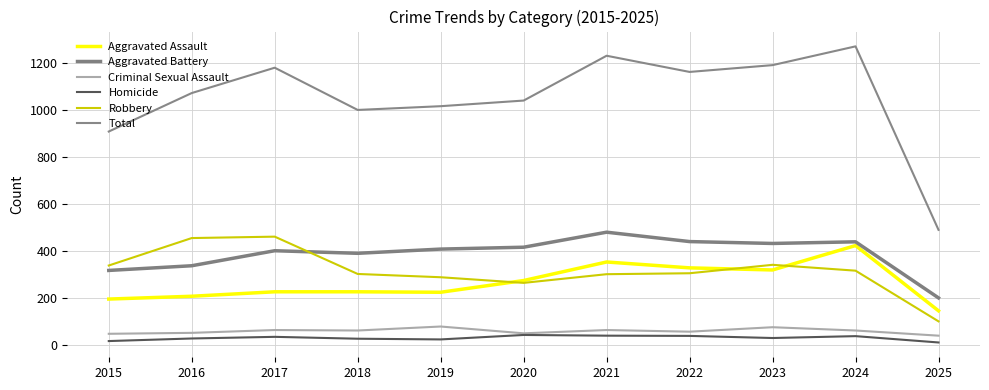

Which series changed the most between 2015 and 2019?

Total